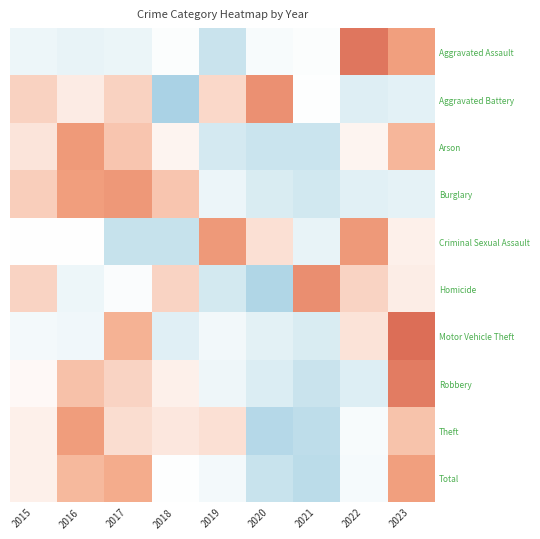

What is the greatest value displayed?

2.2